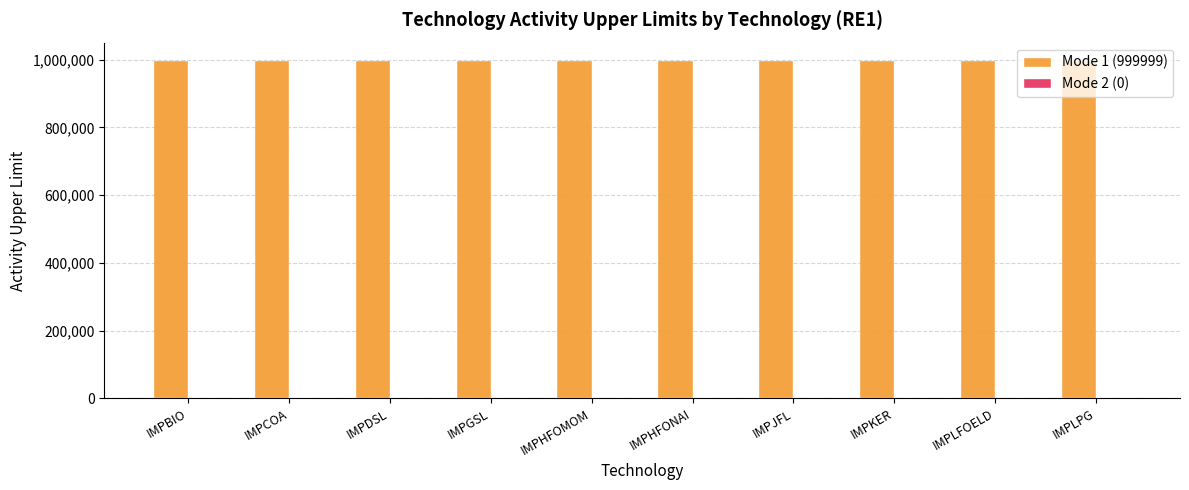

What is the label of the 3rd bar from the left?

IMPDSL